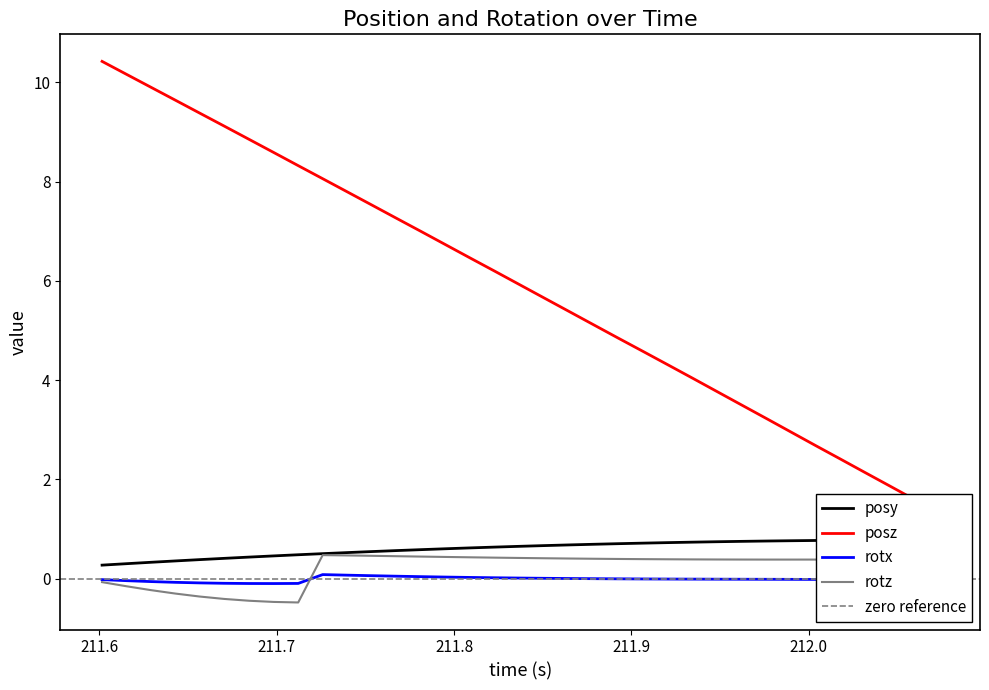

What are all the series names shown in the legend?

posy, posz, rotx, rotz